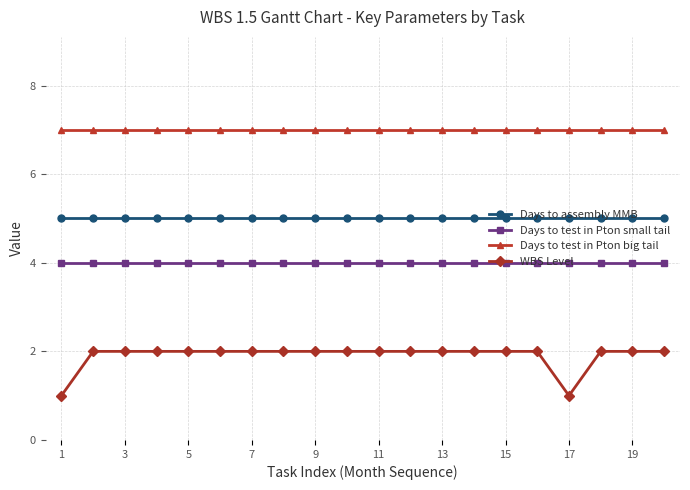

Which series has the widest spread of values?

WBS Level